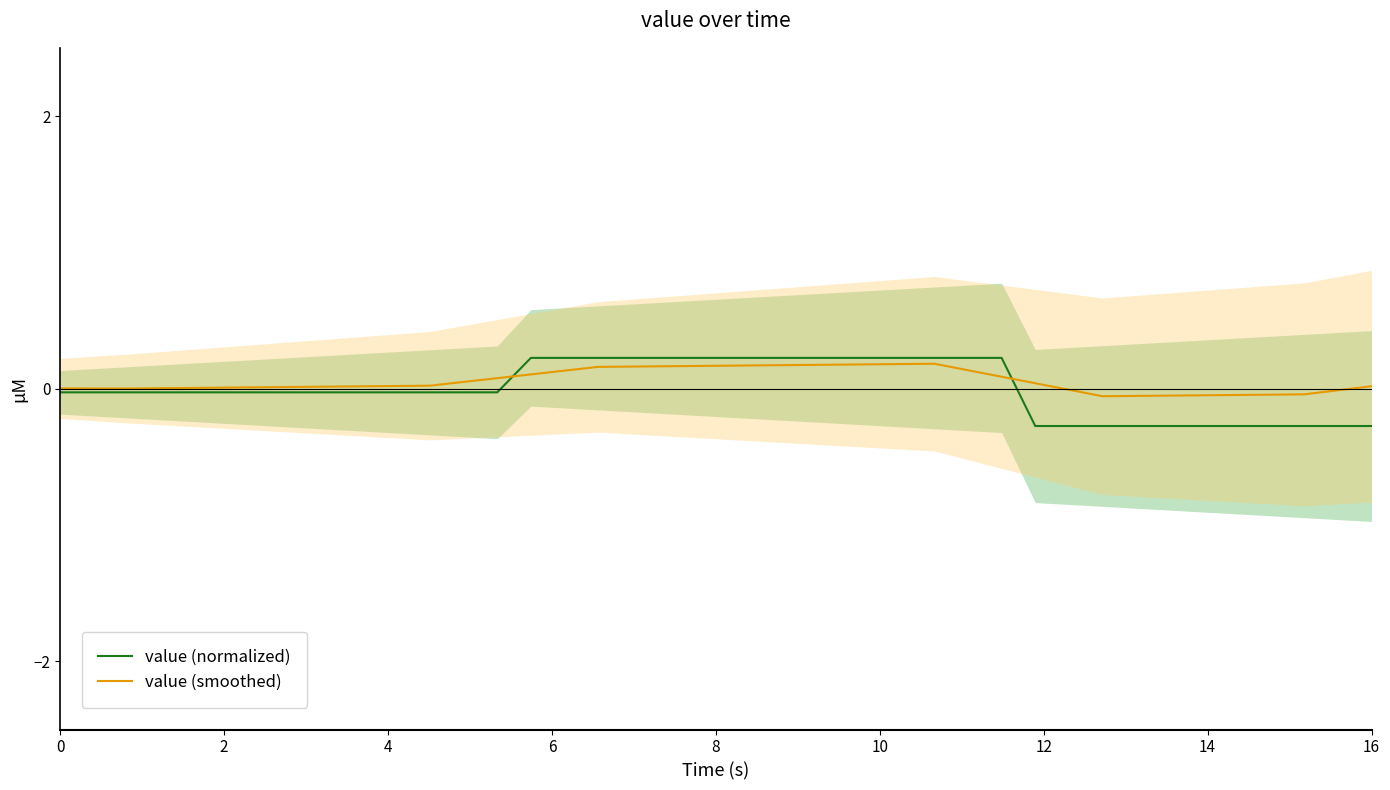

How many lines are shown in the chart?

2